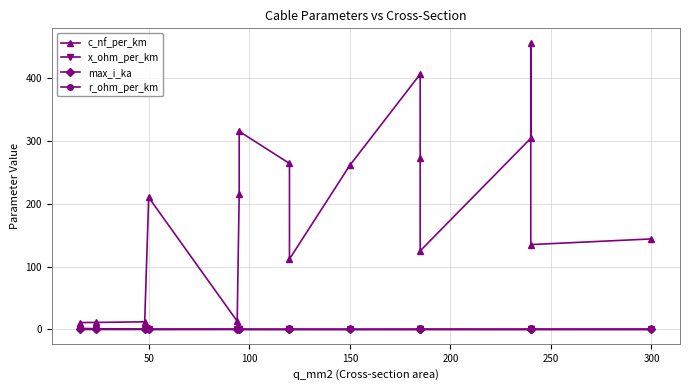

How many x_ohm_per_km values are between 0 and 1?

17